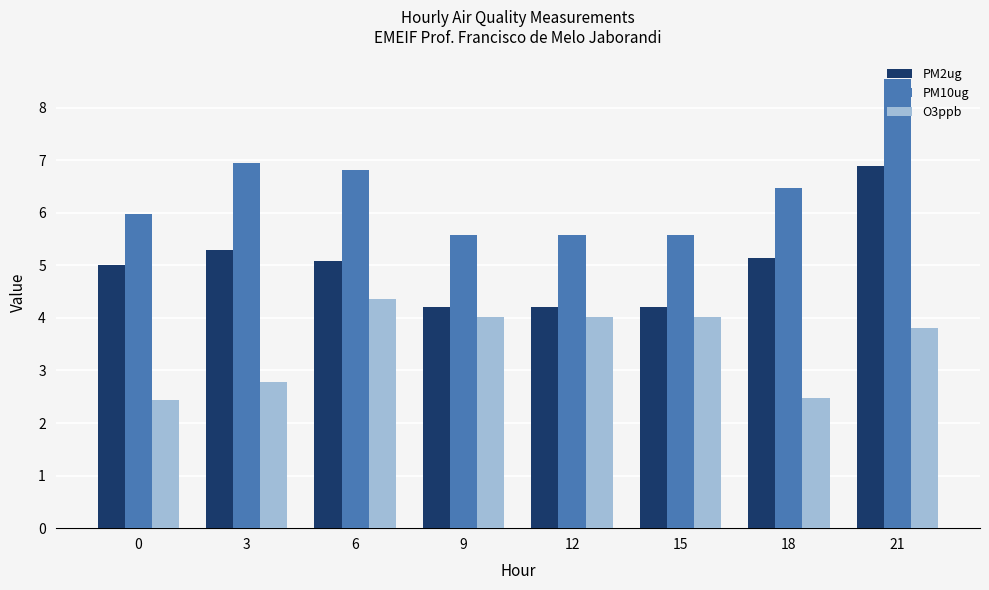

Reading left to right, what are all the values shown in this chart?

PM2ug: 5.0	5.3	5.1	4.2	4.2	4.2	5.1	6.9
PM10ug: 6.0	6.9	6.8	5.6	5.6	5.6	6.5	8.5
O3ppb: 2.4	2.8	4.4	4.0	4.0	4.0	2.5	3.8